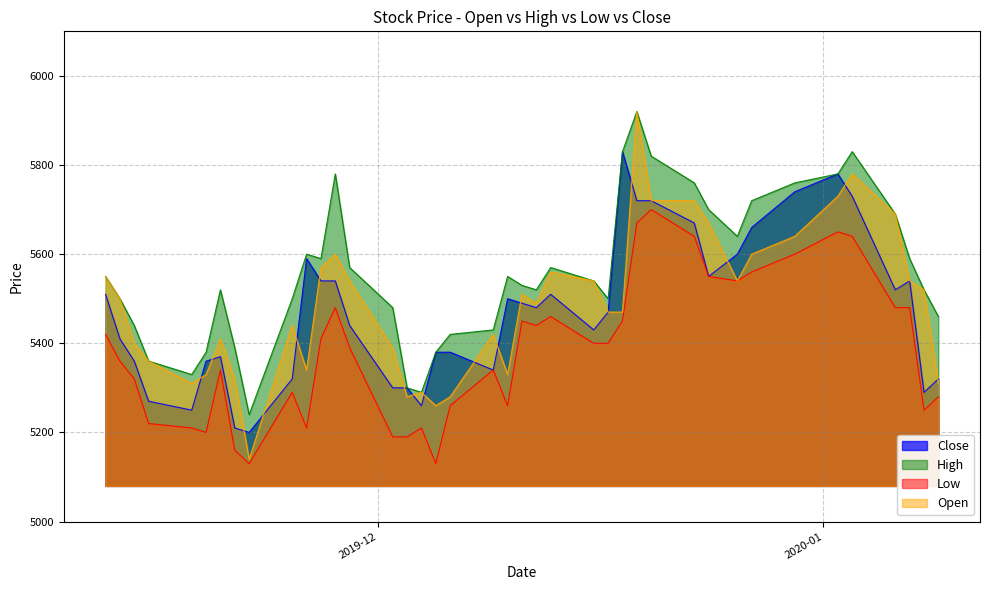

At 2019-12-16, list the series in order from smallest to largest.

Low, Close, High, Open